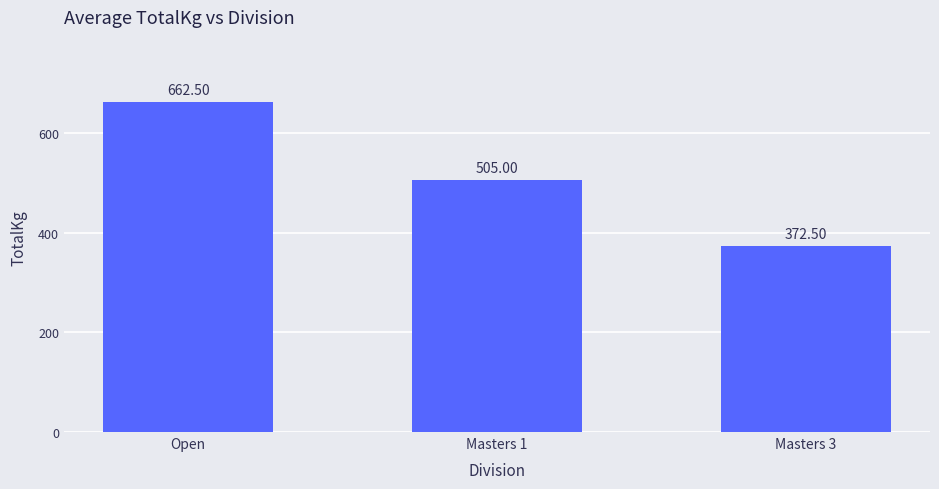

How many distinct data groups are displayed?

1